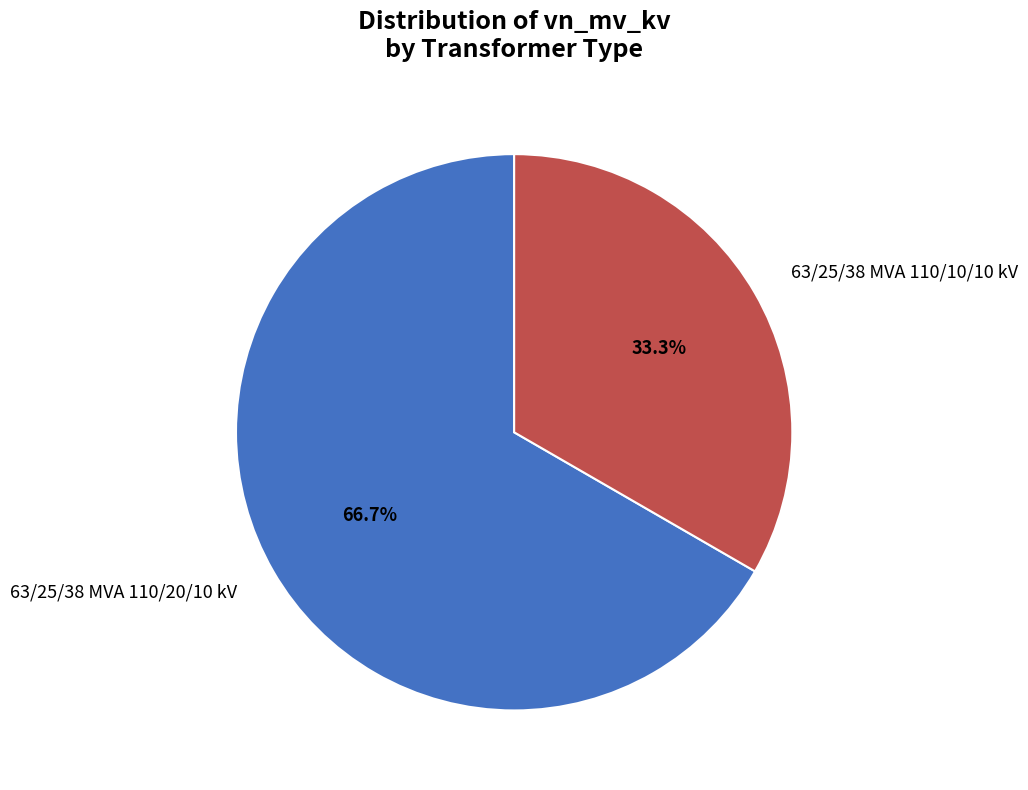

Does 63/25/38 MVA 110/10/10 kV represent more than half of the total?

No